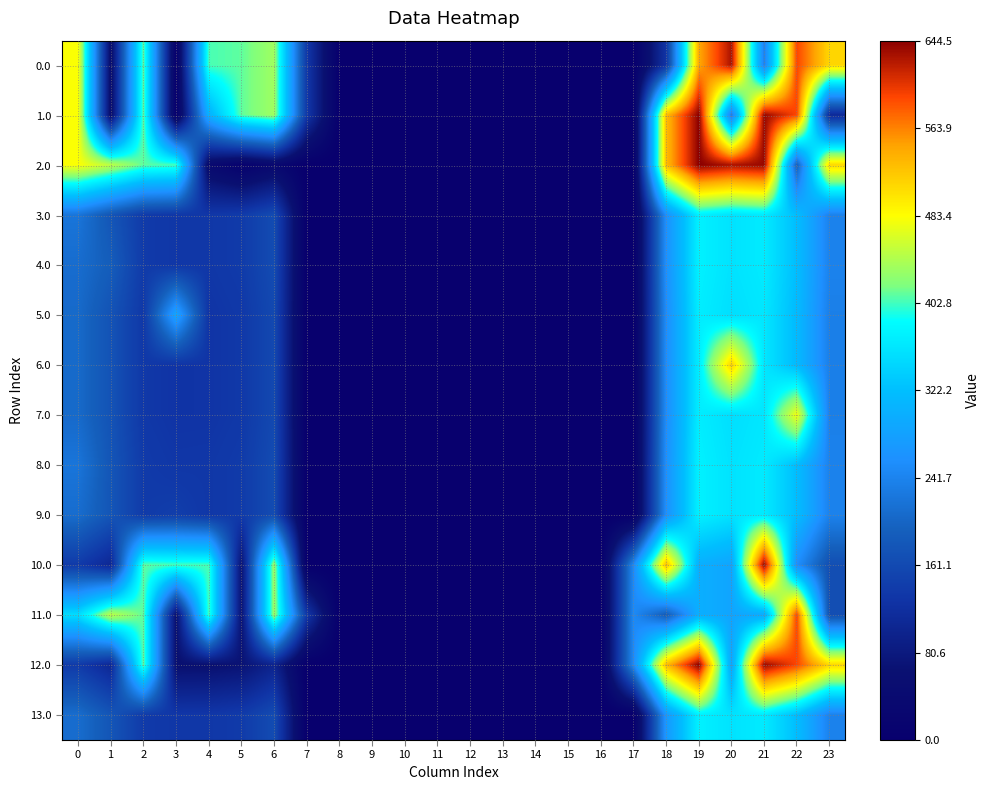

Reading left to right, extract all data points from this chart.

0.0: 0=482.0	1=49.5	2=410.3	3=4.4	4=404.9	5=410.8	6=435.0	7=136.4	8=0.0	9=0.0	10=0.0	11=0.0	12=0.0	13=0.0	14=0.0	15=0.0	16=0.0	17=0.0	18=129.6	19=543.3	20=629.9	21=238.4	22=592.3	23=511.3
1.0: 0=482.0	1=49.5	2=410.3	3=4.4	4=303.7	5=410.8	6=435.0	7=136.4	8=0.0	9=0.0	10=0.0	11=0.0	12=0.0	13=0.0	14=0.0	15=0.0	16=0.0	17=0.0	18=529.6	19=644.5	20=229.9	21=638.4	22=592.3	23=111.3
2.0: 0=482.0	1=449.5	2=410.3	3=404.4	4=40.1	5=10.8	6=35.0	7=0.0	8=0.0	9=0.0	10=0.0	11=0.0	12=0.0	13=0.0	14=0.0	15=0.0	16=0.0	17=0.0	18=529.6	19=644.5	20=629.9	21=638.4	22=192.3	23=511.3
3.0: 0=222.1	1=178.5	2=139.3	3=133.4	4=133.9	5=139.8	6=164.0	7=0.0	8=0.0	9=0.0	10=0.0	11=0.0	12=0.0	13=0.0	14=0.0	15=0.0	16=0.0	17=0.0	18=258.6	19=373.5	20=358.9	21=367.4	22=321.3	23=240.3
4.0: 0=211.0	1=189.5	2=139.3	3=133.4	4=133.9	5=139.8	6=164.0	7=0.0	8=0.0	9=0.0	10=0.0	11=0.0	12=0.0	13=0.0	14=0.0	15=0.0	16=0.0	17=0.0	18=258.6	19=373.5	20=358.9	21=367.4	22=321.3	23=240.3
5.0: 0=207.0	1=174.5	2=135.3	3=289.5	4=129.9	5=135.8	6=160.0	7=0.0	8=0.0	9=0.0	10=0.0	11=0.0	12=0.0	13=0.0	14=0.0	15=0.0	16=0.0	17=0.0	18=254.6	19=369.5	20=354.9	21=363.4	22=317.3	23=236.3
6.0: 0=207.0	1=174.5	2=135.3	3=129.4	4=129.9	5=135.8	6=160.0	7=0.0	8=0.0	9=0.0	10=0.0	11=0.0	12=0.0	13=0.0	14=0.0	15=0.0	16=0.0	17=0.0	18=254.6	19=369.5	20=515.0	21=363.4	22=317.3	23=236.3
7.0: 0=207.0	1=174.5	2=135.3	3=129.4	4=129.9	5=135.8	6=160.0	7=0.0	8=0.0	9=0.0	10=0.0	11=0.0	12=0.0	13=0.0	14=0.0	15=0.0	16=0.0	17=0.0	18=254.6	19=369.5	20=354.9	21=363.4	22=477.4	23=236.3
8.0: 0=222.1	1=178.5	2=139.3	3=133.4	4=133.9	5=139.8	6=164.0	7=0.0	8=0.0	9=0.0	10=0.0	11=0.0	12=0.0	13=0.0	14=0.0	15=0.0	16=0.0	17=0.0	18=258.6	19=373.5	20=358.9	21=367.4	22=321.3	23=240.3
9.0: 0=211.0	1=178.5	2=139.3	3=144.4	4=133.9	5=139.8	6=164.0	7=0.0	8=0.0	9=0.0	10=0.0	11=0.0	12=0.0	13=0.0	14=0.0	15=0.0	16=0.0	17=0.0	18=258.6	19=373.5	20=358.9	21=367.4	22=321.3	23=240.3
10.0: 0=139.0	1=106.5	2=410.3	3=404.4	4=404.9	5=67.8	6=435.0	7=0.0	8=0.0	9=0.0	10=0.0	11=0.0	12=0.0	13=0.0	14=0.0	15=0.0	16=0.0	17=250.3	18=529.6	19=301.5	20=286.9	21=638.4	22=257.1	23=168.3
11.0: 0=353.4	1=449.5	2=410.3	3=61.4	4=404.9	5=67.8	6=435.0	7=136.4	8=0.0	9=0.0	10=0.0	11=0.0	12=0.0	13=0.0	14=0.0	15=0.0	16=0.0	17=250.3	18=186.6	19=301.5	20=286.9	21=295.4	22=592.3	23=168.3
12.0: 0=139.0	1=106.5	2=410.3	3=61.4	4=61.9	5=67.8	6=99.9	7=0.0	8=0.0	9=0.0	10=0.0	11=0.0	12=0.0	13=0.0	14=0.0	15=0.0	16=0.0	17=250.3	18=529.6	19=644.5	20=286.9	21=638.4	22=592.3	23=511.3
13.0: 0=211.0	1=178.5	2=139.3	3=133.4	4=133.9	5=139.8	6=164.0	7=0.0	8=0.0	9=0.0	10=0.0	11=0.0	12=0.0	13=0.0	14=0.0	15=0.0	16=0.0	17=0.0	18=269.7	19=373.5	20=358.9	21=367.4	22=321.3	23=240.3